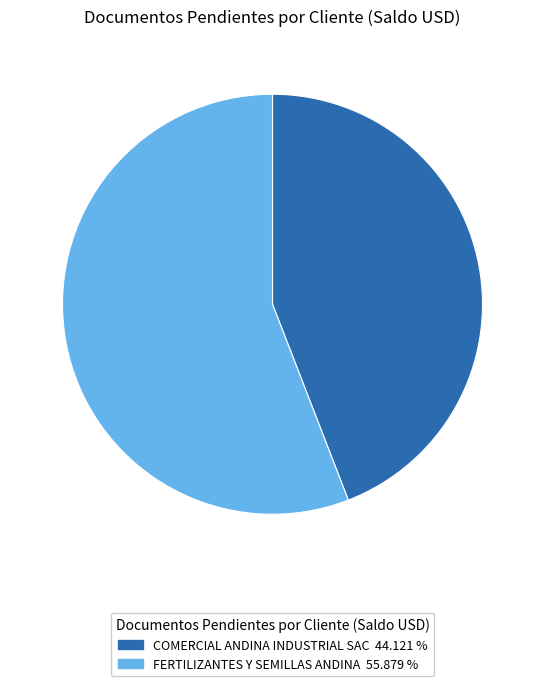

Which slice is the smallest?

COMERCIAL ANDINA INDUSTRIAL SAC